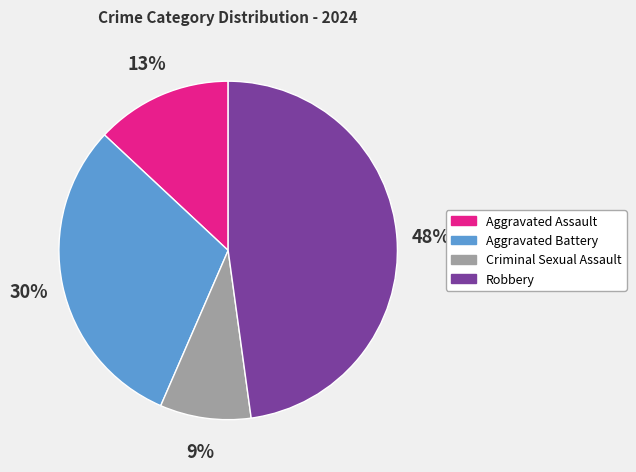

Is it true that Aggravated Assault is 25% of the pie?

False